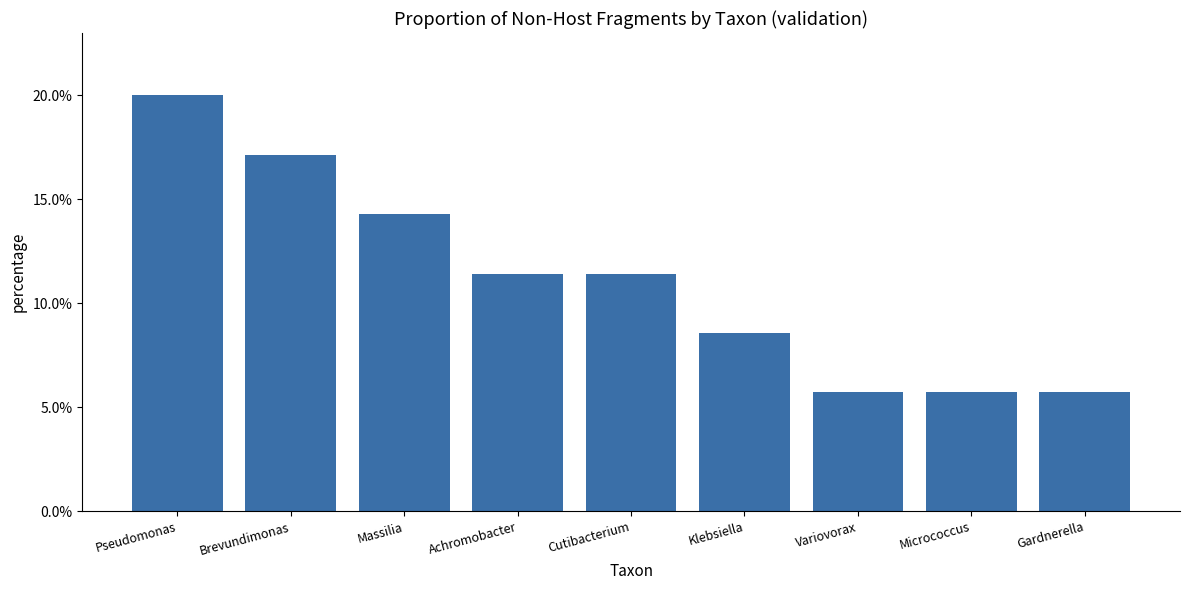

Which has a higher value, Achromobacter or Massilia?

Massilia